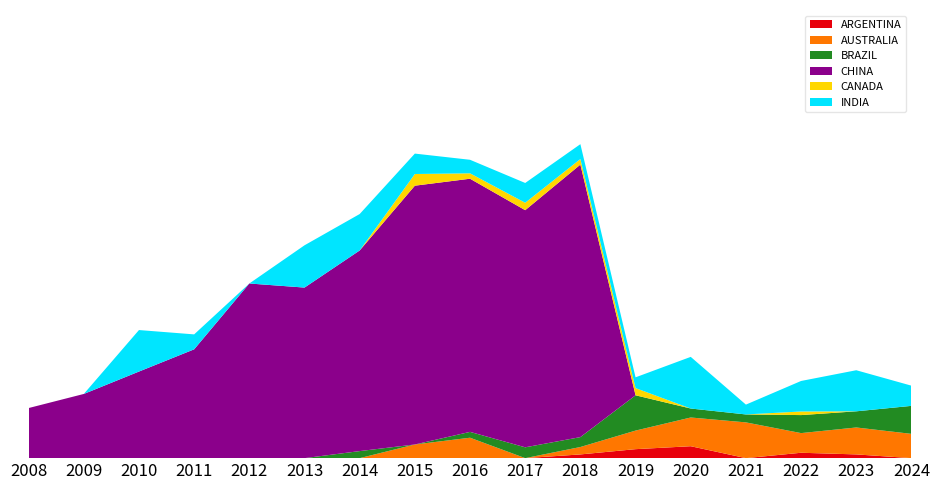

Reading left to right, list all the values displayed in this chart.

ARGENTINA: 2008=0.0	2009=0.0	2010=0.0	2011=0.0	2012=0.0	2013=0.0	2014=0.0	2015=0.0	2016=0.0	2017=0.0	2018=0.0	2019=0.0	2020=0.0	2021=0.0	2022=0.0	2023=0.0	2024=0.0
AUSTRALIA: 2008=0.0	2009=0.0	2010=0.0	2011=0.0	2012=0.0	2013=0.0	2014=0.0	2015=0.0	2016=0.1	2017=0.0	2018=0.0	2019=0.0	2020=0.1	2021=0.1	2022=0.1	2023=0.1	2024=0.1
BRAZIL: 2008=0.0	2009=0.0	2010=0.0	2011=0.0	2012=0.0	2013=0.0	2014=0.0	2015=0.0	2016=0.0	2017=0.0	2018=0.0	2019=0.1	2020=0.0	2021=0.0	2022=0.0	2023=0.0	2024=0.1
CHINA: 2008=0.1	2009=0.2	2010=0.2	2011=0.3	2012=0.5	2013=0.5	2014=0.5	2015=0.7	2016=0.7	2017=0.6	2018=0.7	2019=0.0	2020=0.0	2021=0.0	2022=0.0	2023=0.0	2024=0.0
CANADA: 2008=0.0	2009=0.0	2010=0.0	2011=0.0	2012=0.0	2013=0.0	2014=0.0	2015=0.0	2016=0.0	2017=0.0	2018=0.0	2019=0.0	2020=0.0	2021=0.0	2022=0.0	2023=0.0	2024=0.0
INDIA: 2008=0.0	2009=0.0	2010=0.1	2011=0.0	2012=0.0	2013=0.1	2014=0.1	2015=0.1	2016=0.0	2017=0.1	2018=0.0	2019=0.0	2020=0.1	2021=0.0	2022=0.1	2023=0.1	2024=0.1